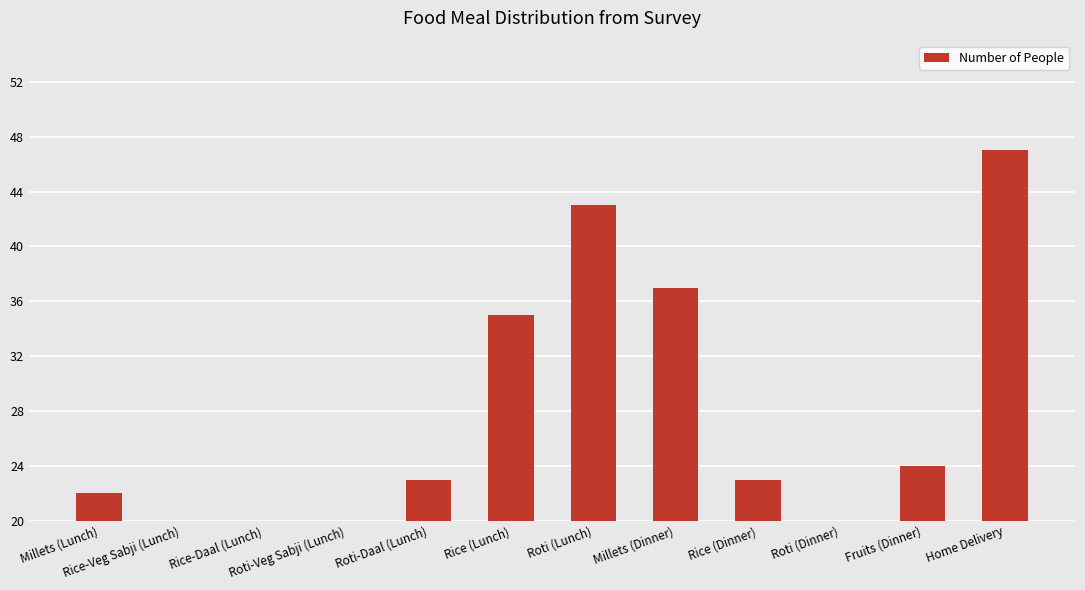

What is the change in value from Millets (Lunch) to Roti-Daal (Lunch)?

+1